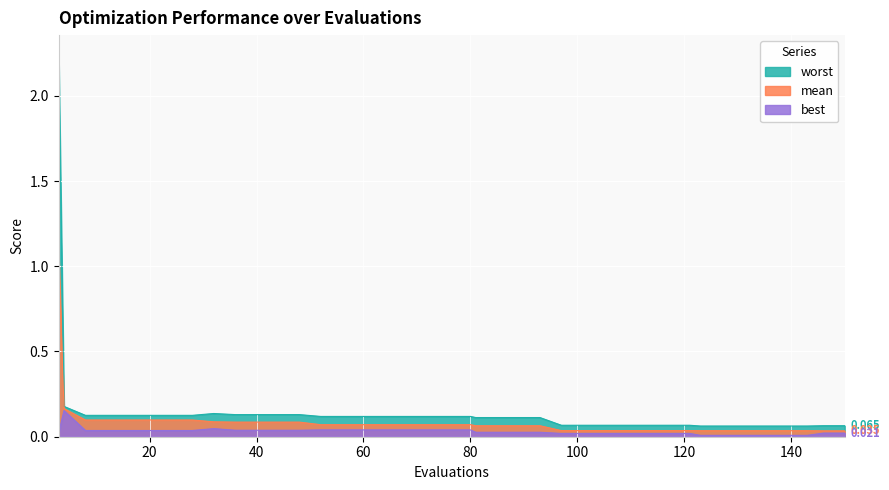

Reading left to right, transcribe all the data shown in this chart.

worst: 2.2	0.2	0.1	0.1	0.1	0.1	0.1	0.1	0.1	0.1	0.1	0.1	0.1	0.1	0.1	0.1	0.1	0.1	0.1	0.1	0.1	0.1	0.1	0.1	0.1	0.1	0.1	0.1	0.1	0.1	0.1	0.1	0.1	0.1	0.1	0.1	0.1	0.1	0.1	0.1
mean: 1.1	0.2	0.1	0.1	0.1	0.1	0.1	0.1	0.1	0.1	0.1	0.1	0.1	0.1	0.1	0.1	0.1	0.1	0.1	0.1	0.1	0.1	0.1	0.1	0.1	0.0	0.0	0.0	0.0	0.0	0.0	0.0	0.0	0.0	0.0	0.0	0.0	0.0	0.0	0.0
best: 0.0	0.2	0.0	0.0	0.0	0.0	0.0	0.0	0.0	0.0	0.0	0.0	0.0	0.0	0.0	0.0	0.0	0.0	0.0	0.0	0.0	0.0	0.0	0.0	0.0	0.0	0.0	0.0	0.0	0.0	0.0	0.0	0.0	0.0	0.0	0.0	0.0	0.0	0.0	0.0